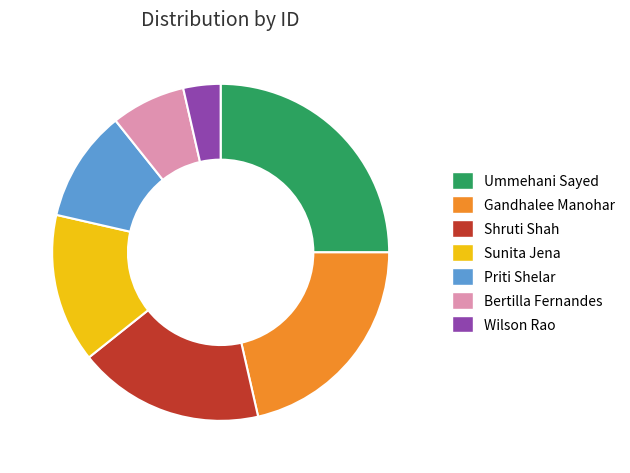

The Bertilla Fernandes slice represents 7% of the pie. True or false?

True